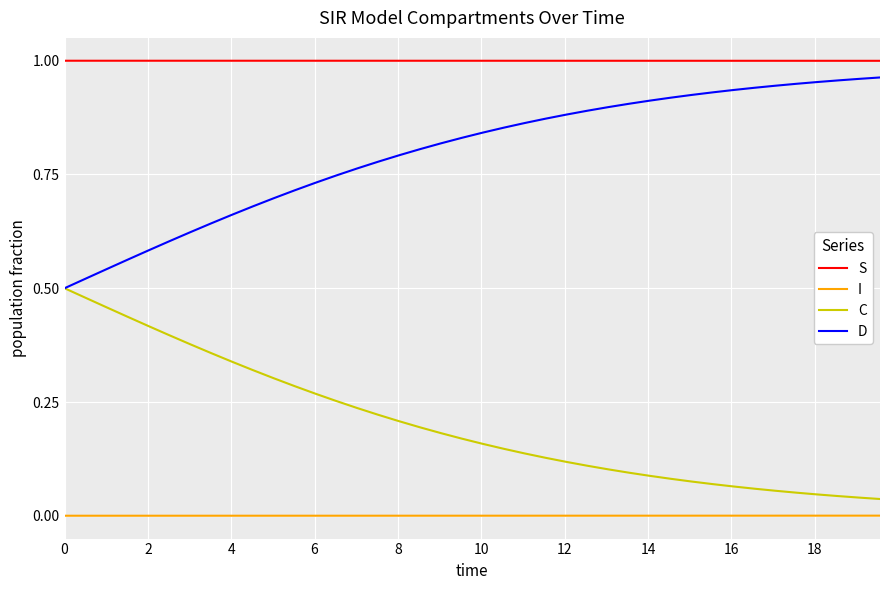

How many categories are shown in the chart?

40